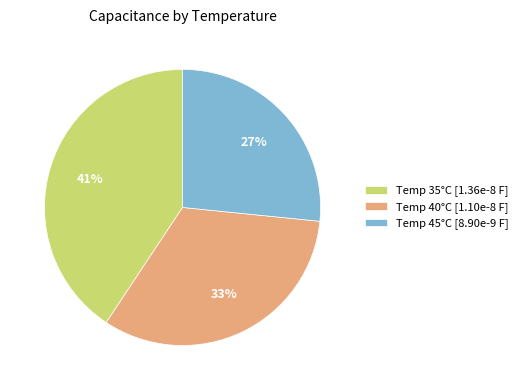

Is there a majority slice in this chart?

No